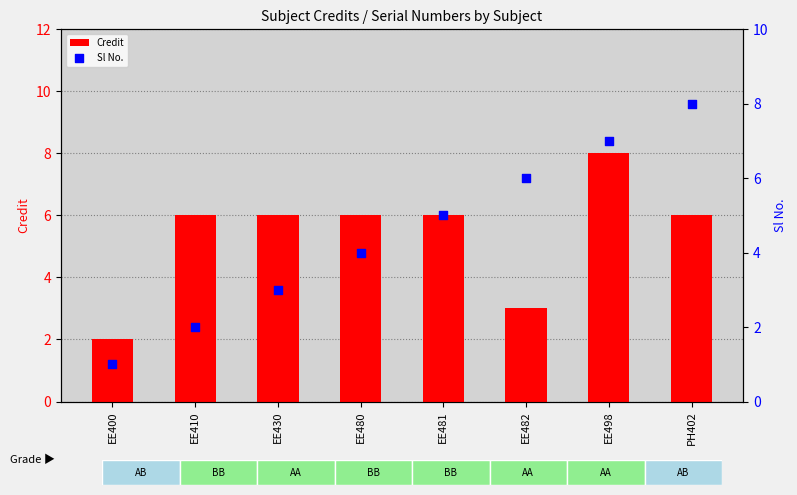

Which series contains the lowest Y value?

Sl No.